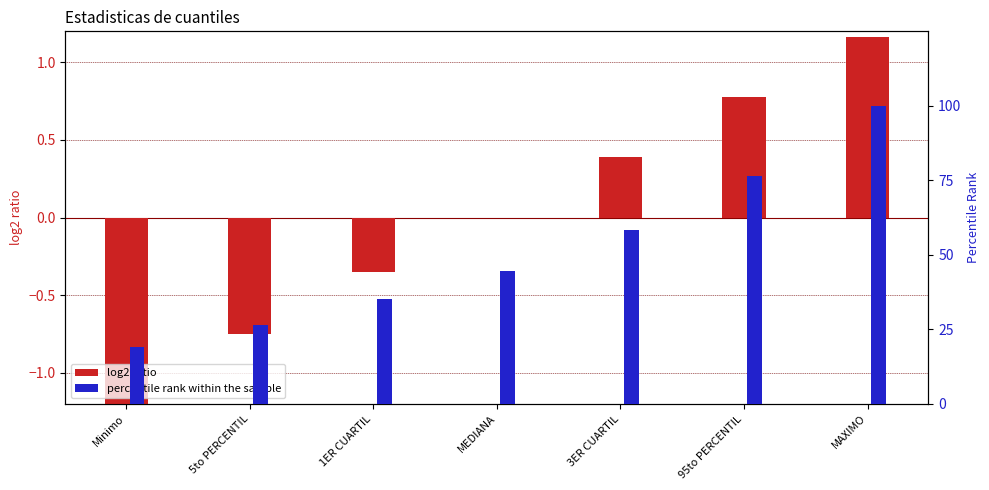

What is the difference between the maximum and minimum values in the percentile rank within the sample series?

80.9